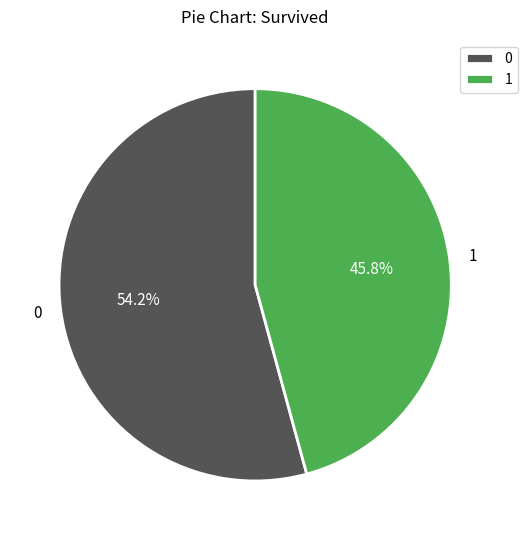

Is there a majority slice in this chart?

Yes